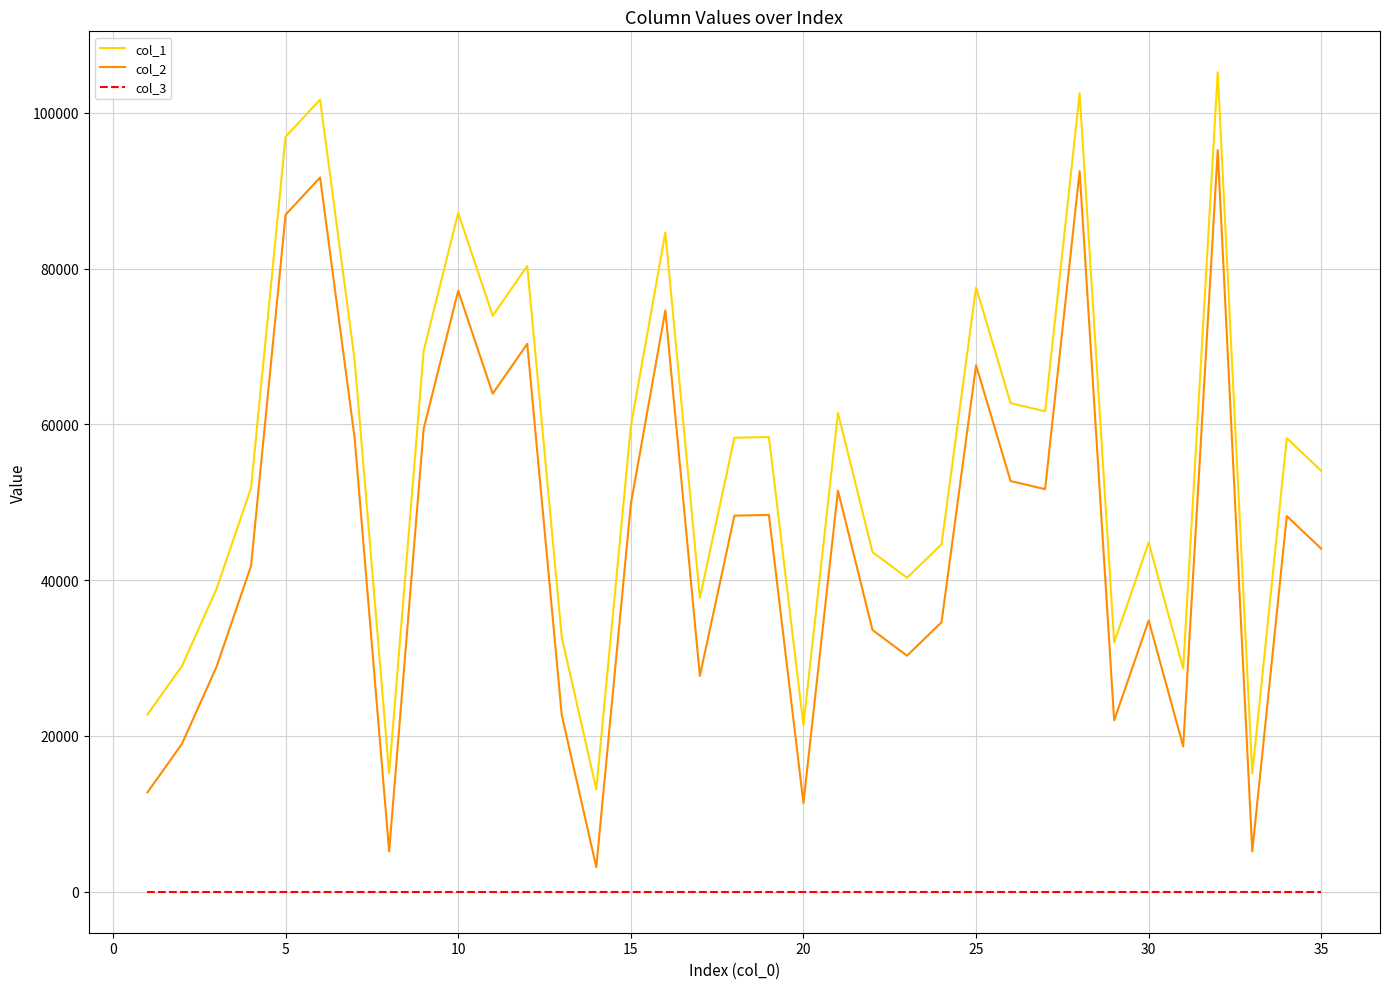

What are all the series names shown in the legend?

col_1, col_2, col_3